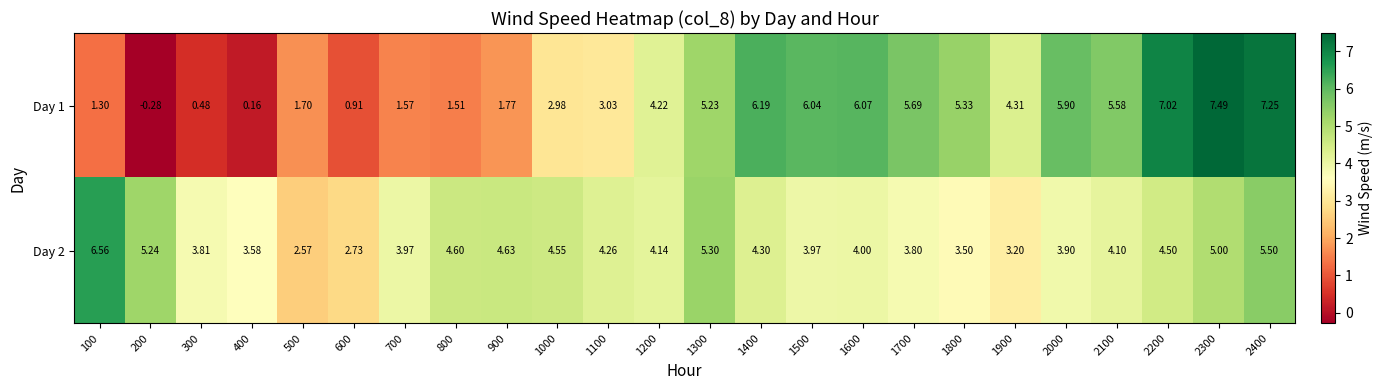

Is the value of Day 2 at 2100 greater than the value of Day 1 at 1100?

Yes